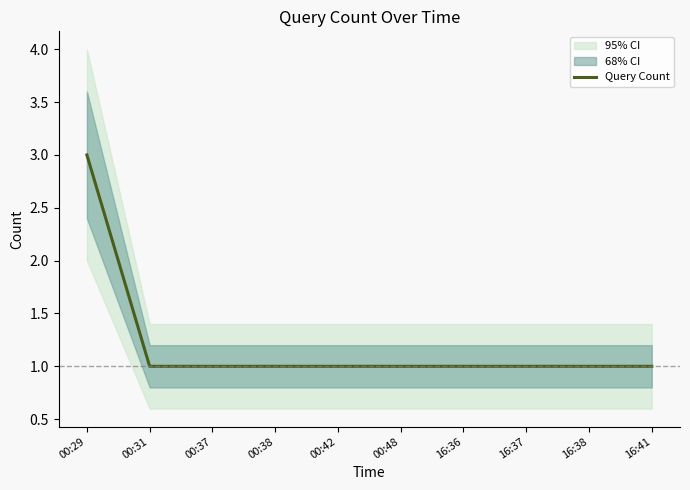

What is the label of the 3rd point from the left?

00:37